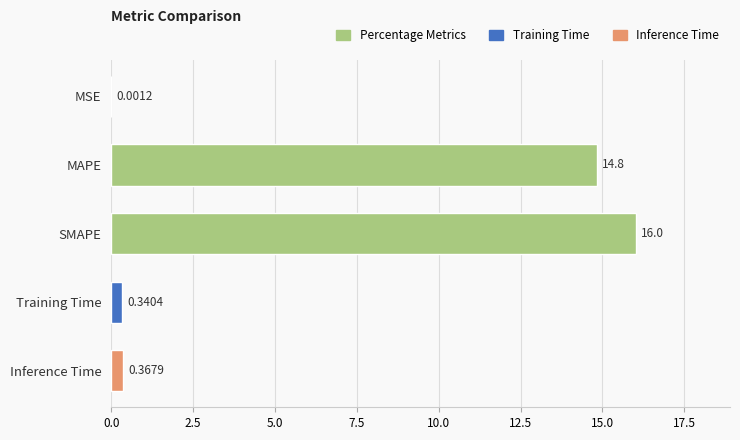

What is the change in value from MSE to SMAPE?

+16.0